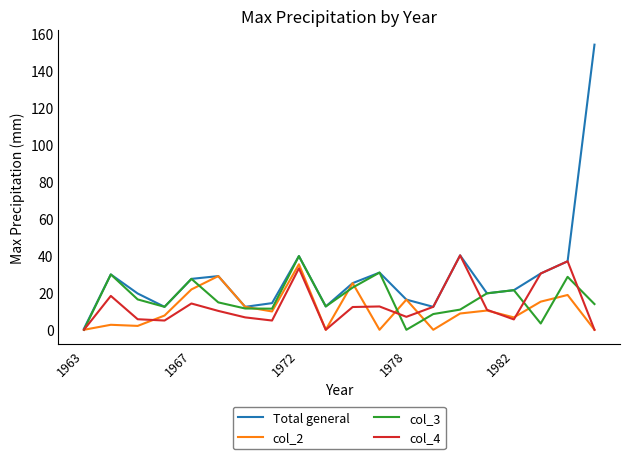

Which series has the largest range (max minus min)?

Total general